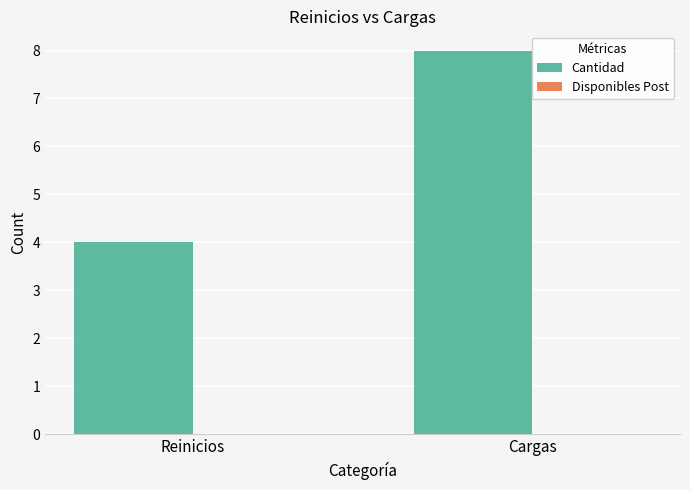

What is the sum of the values at Cargas and Reinicios?

12